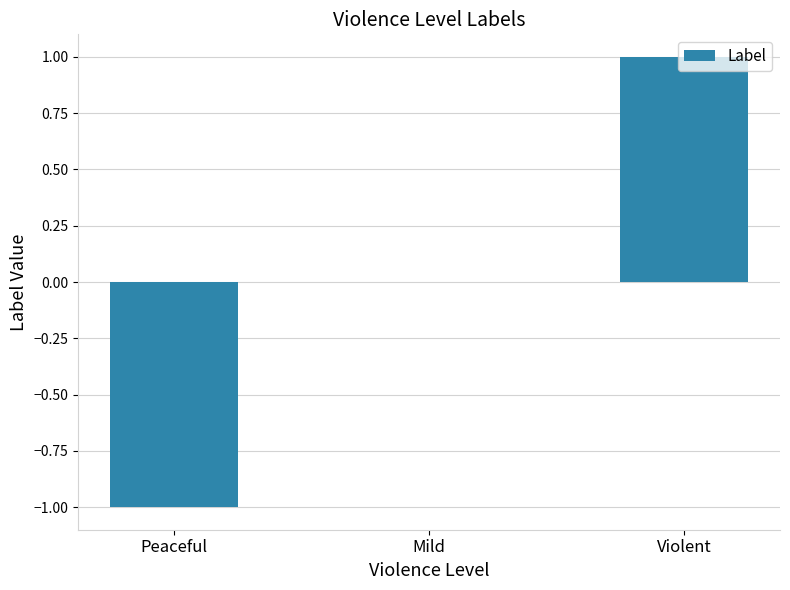

Which has a higher value, Mild or Violent?

Violent